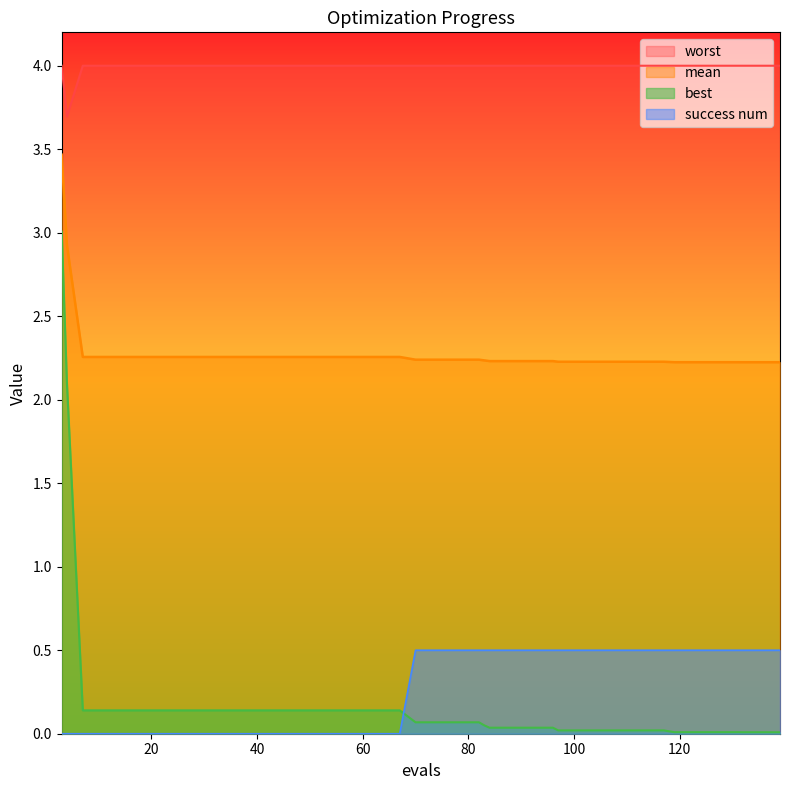

Which series has the largest total across all categories?

worst